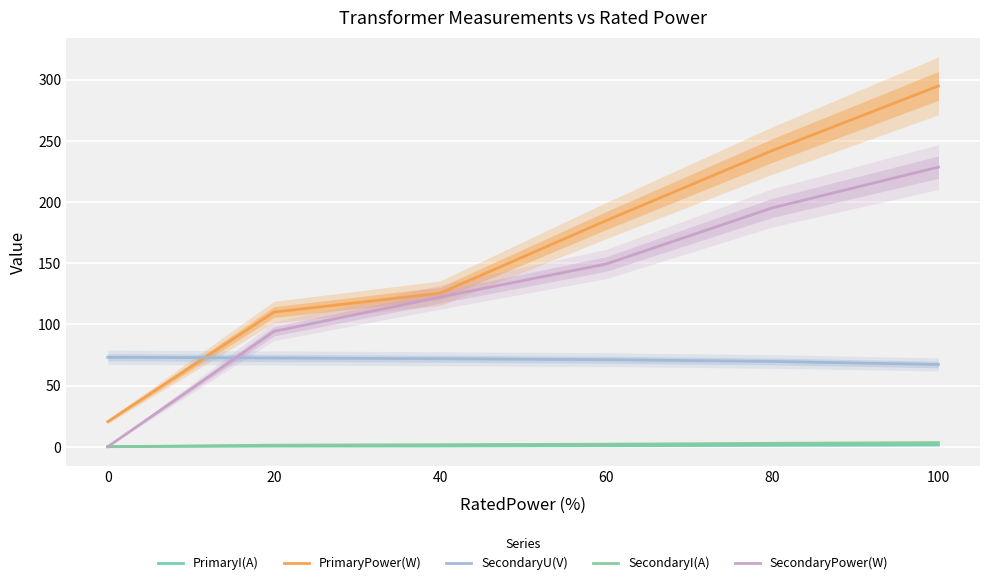

Is it true that SecondaryPower(W) equals 228.5 at 100?

True